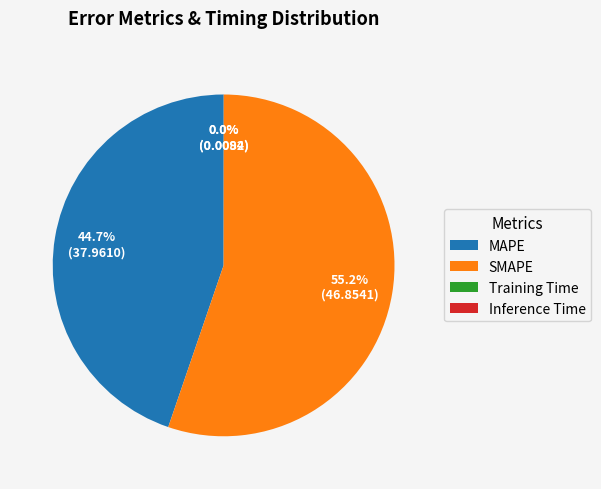

Which slice is the largest?

SMAPE